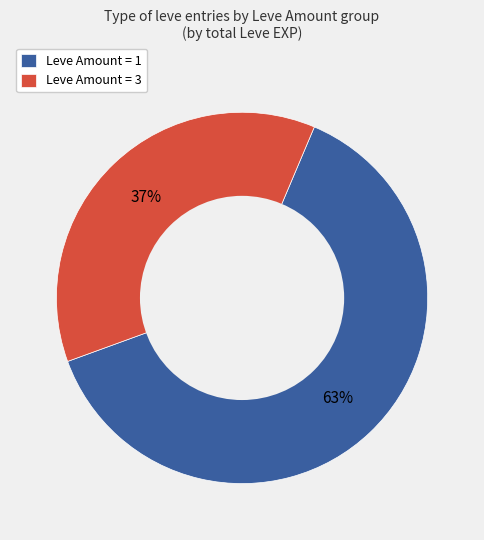

True or false: Leve Amount = 1 accounts for 63% of the total.

True